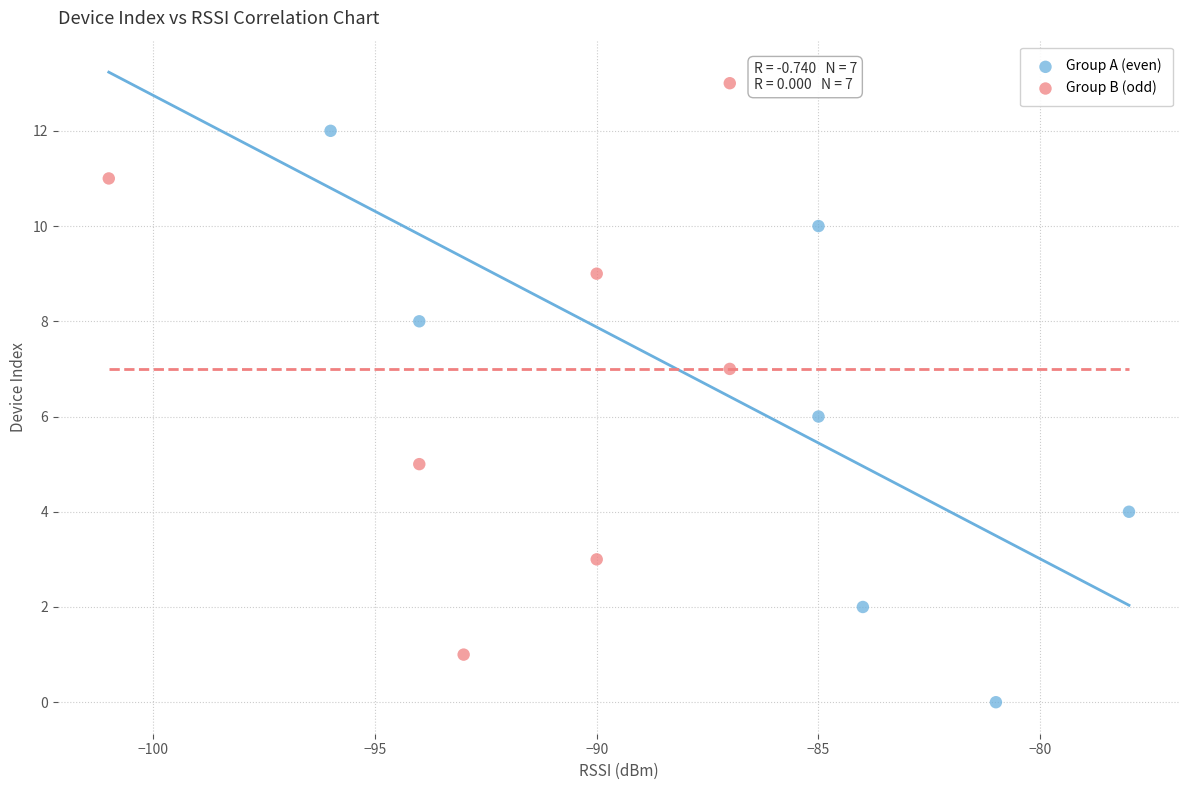

Which series reaches the minimum Y coordinate?

Group A (even)